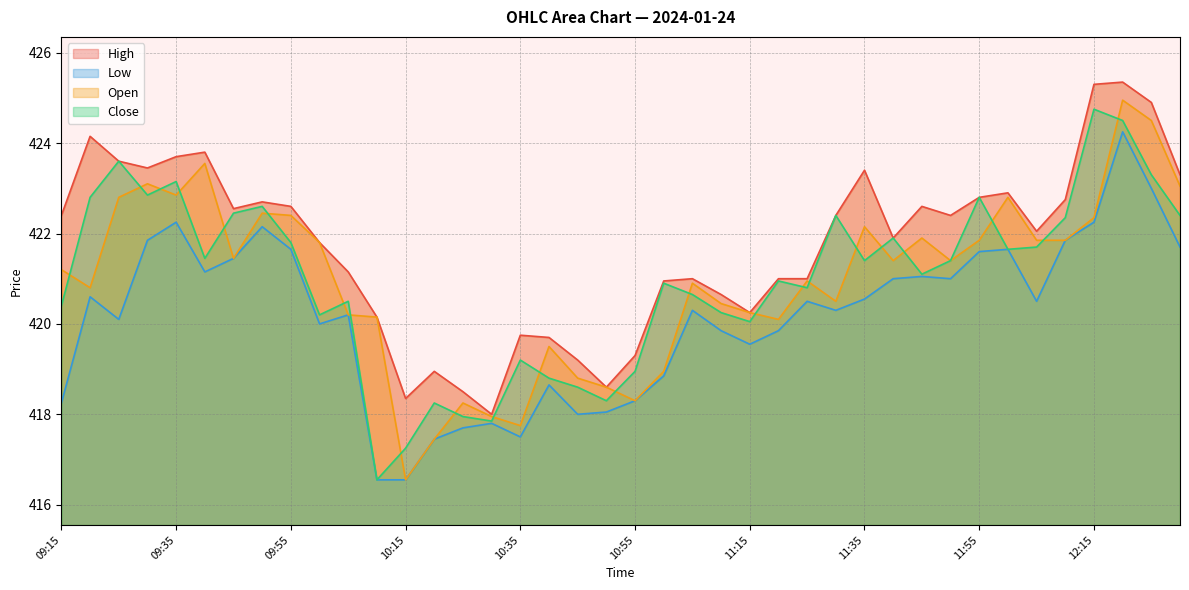

Which has a higher value, 11:10 or 10:35?

11:10